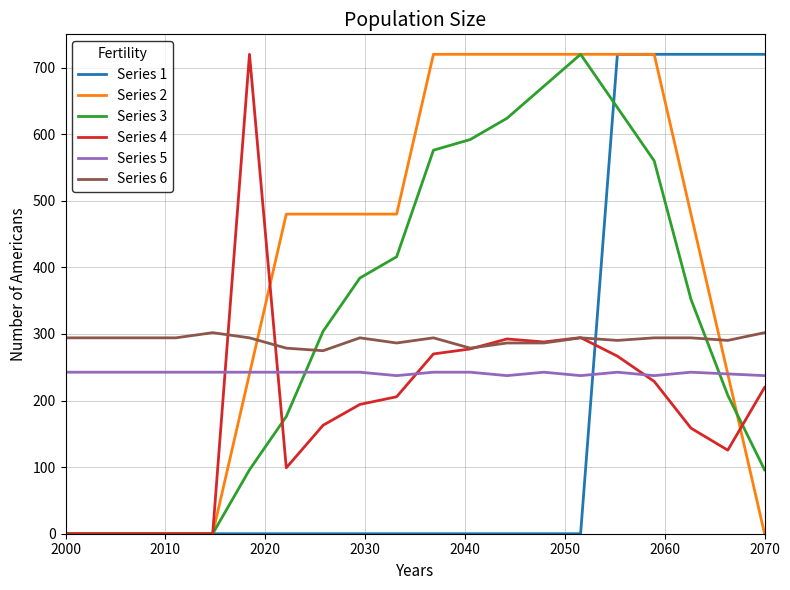

What is the average value of the Series 1 series?

180.0